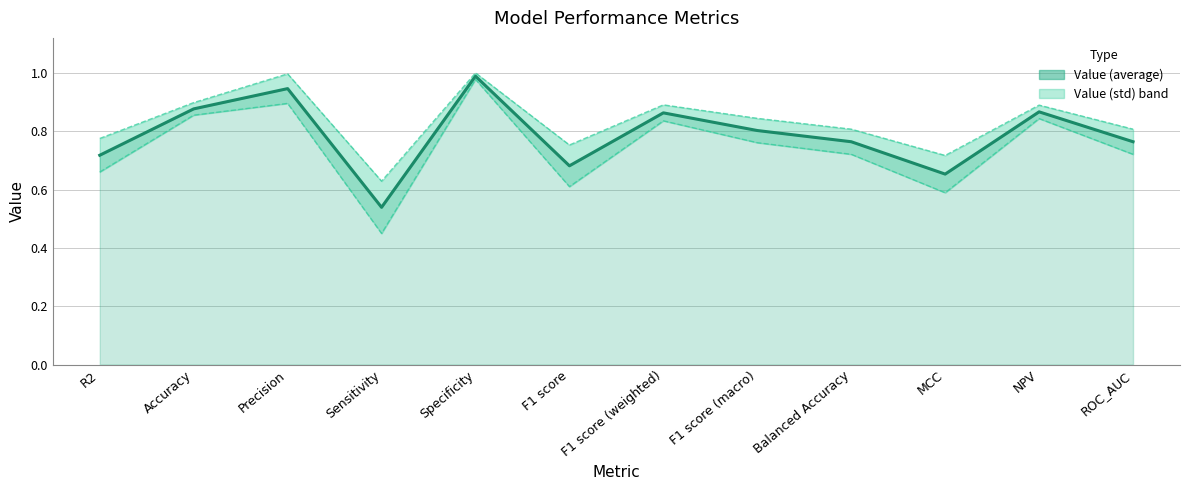

True or false: Value (average) and Value (std) intersect in this chart.

False